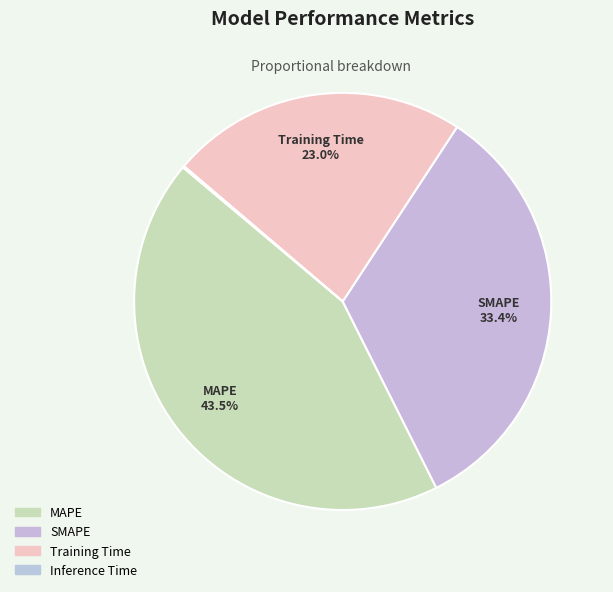

What percentage is the SMAPE slice, to the nearest percent?

33%